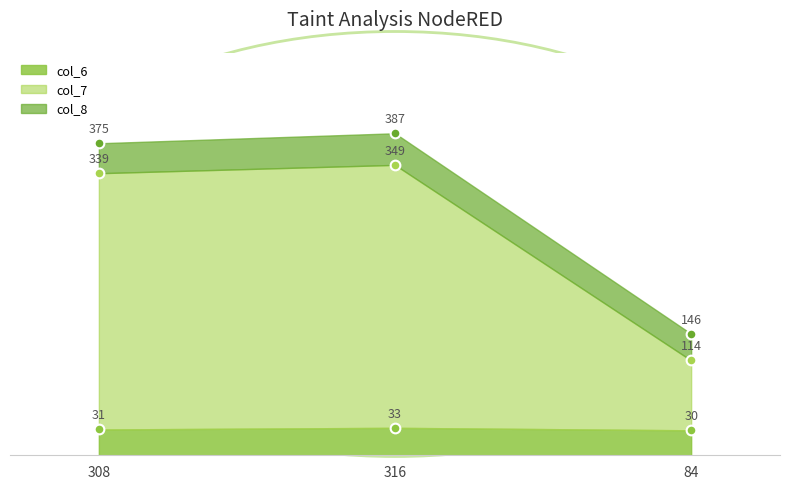

What is the label of the 1st point from the left?

308